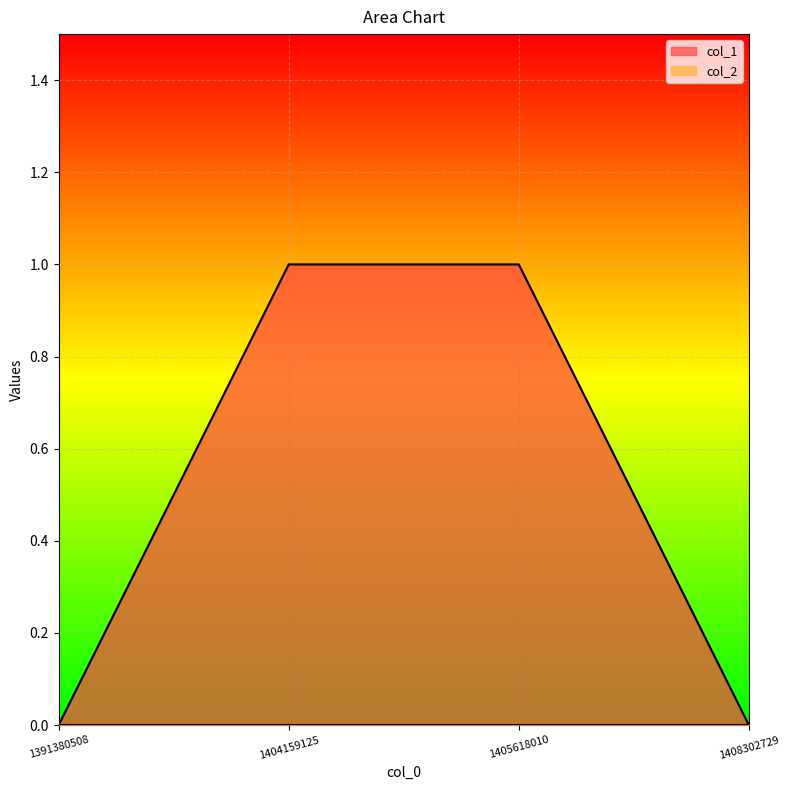

List the labels in order of value, largest first.

1404159125, 1405618010, 1391380508, 1408302729